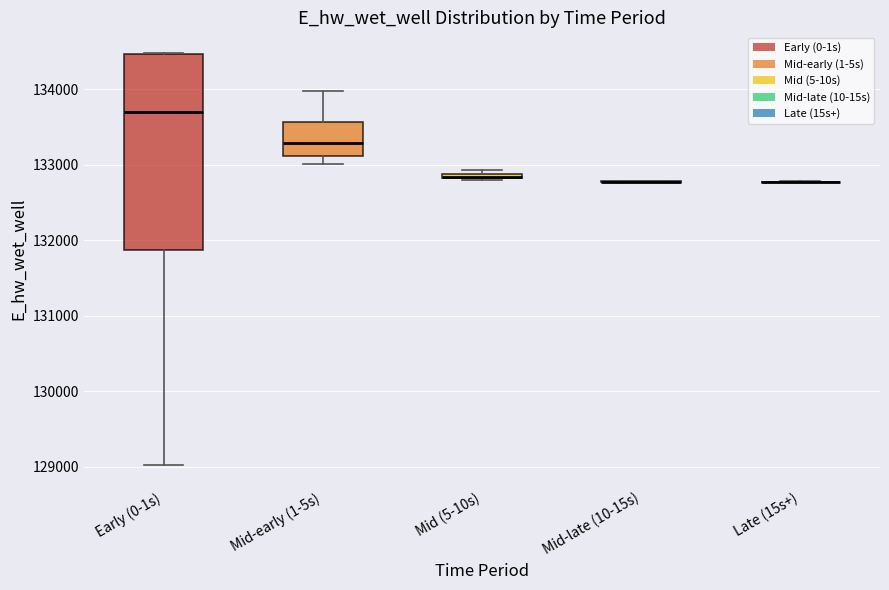

Comparing the boxes themselves (not the whiskers), which one is the tallest?

Early (0-1s)